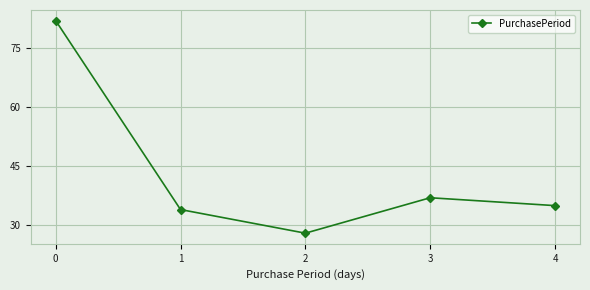

What is the sum of all values?

216